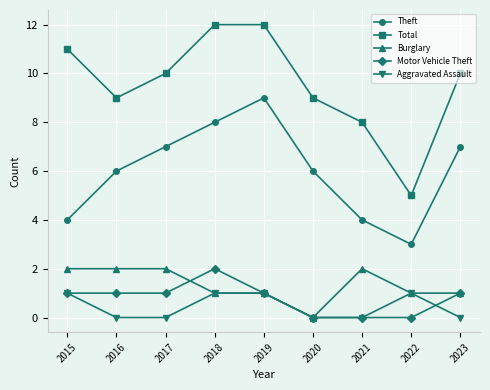

Where is the first local minimum for Theft?

2022